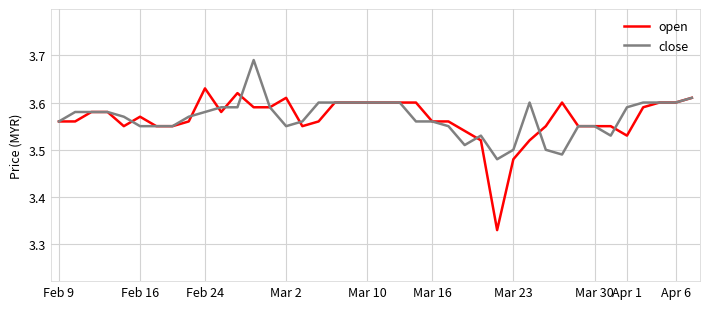

Which series has the largest range (max minus min)?

open